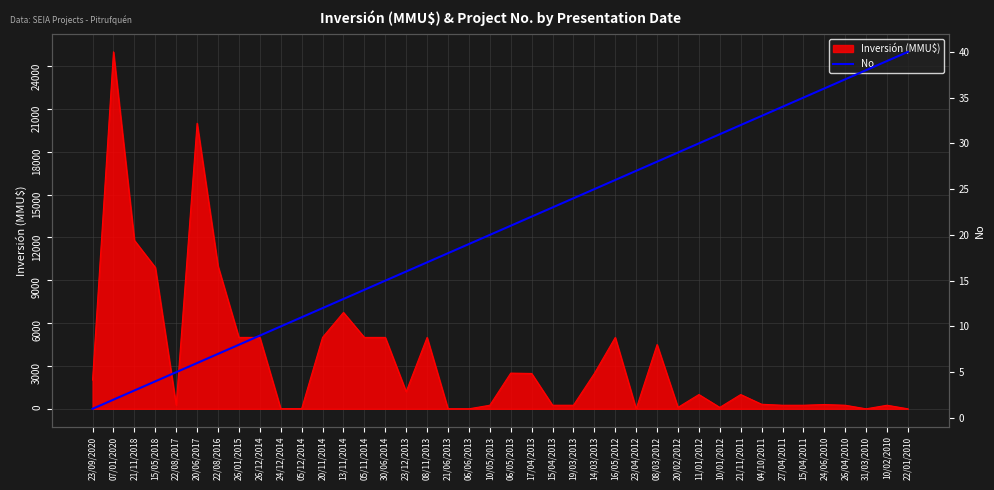

Does the chart have visible grid lines?

Yes